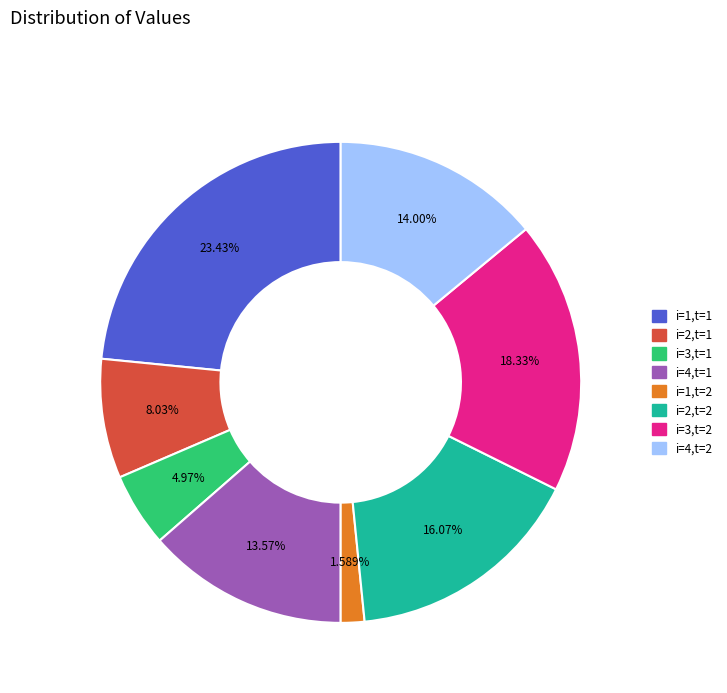

Is the sum of i=2,t=2 and i=4,t=1 greater than half?

No